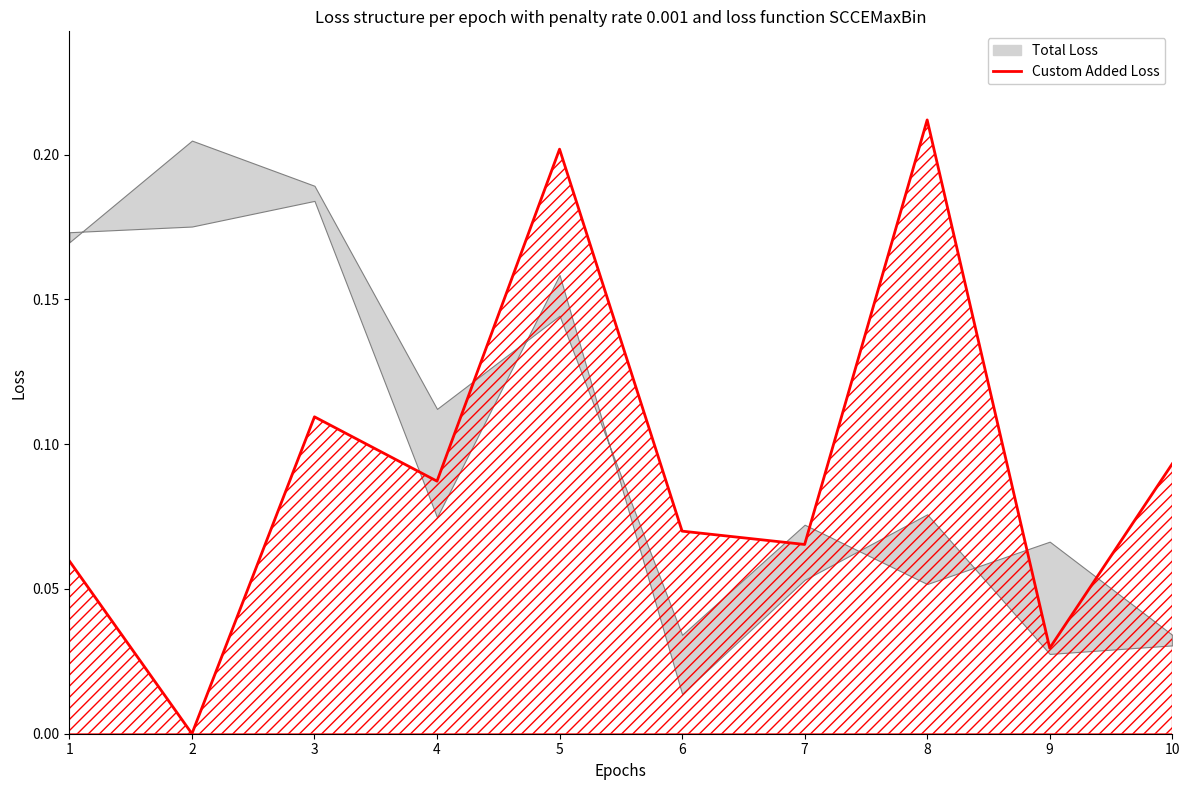

Rank the categories by value from lowest to highest.

2, 9, 1, 7, 6, 4, 10, 3, 5, 8